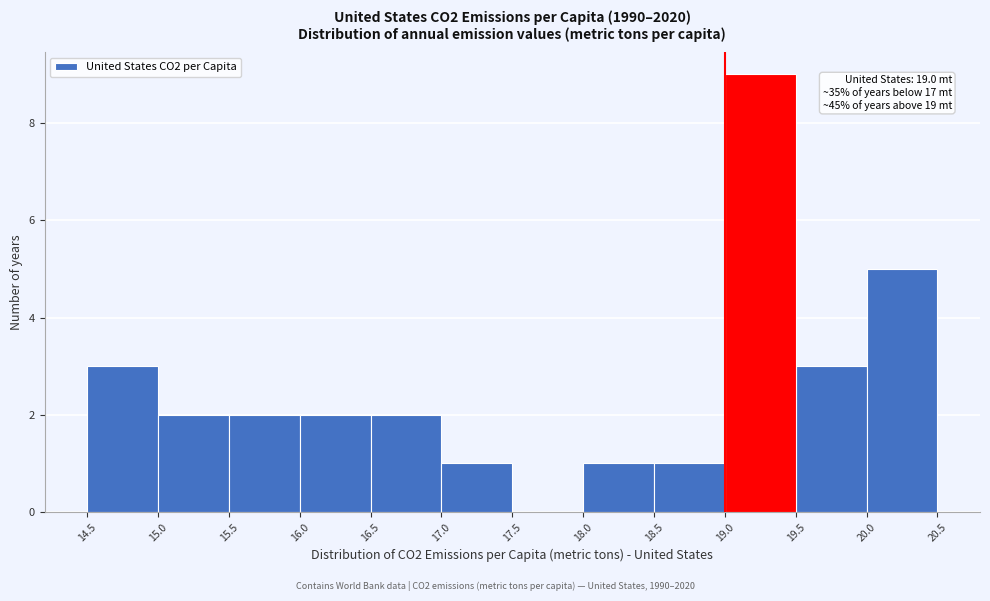

Which range on the x-axis has the tallest bar?

19.0 to 19.5